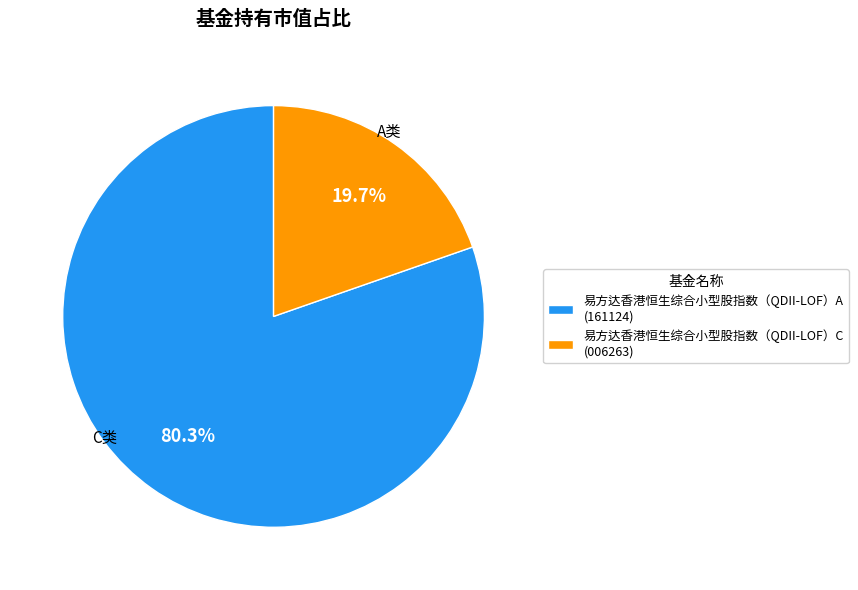

To the nearest percent, what portion does 易方达香港恒生综合小型股指数（QDII-LOF）A represent?

80%